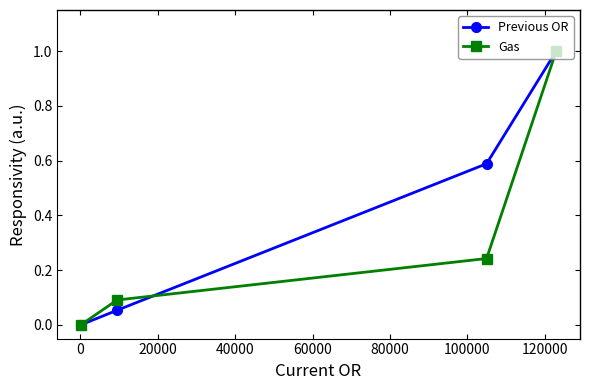

Which series has the largest total across all categories?

Previous OR